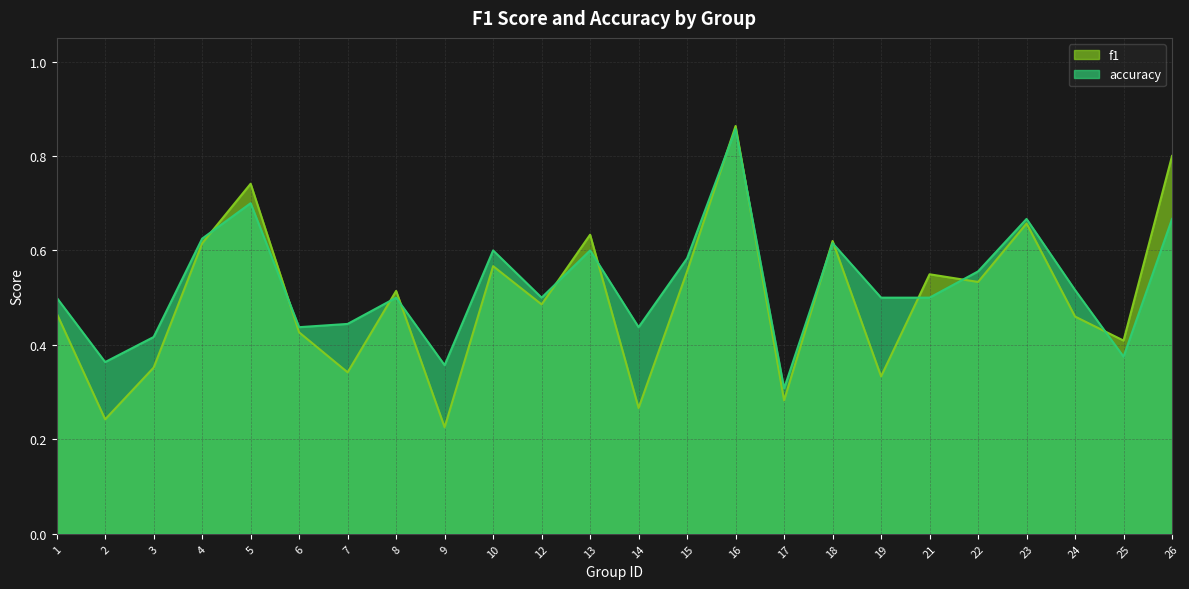

How many intersections are there between accuracy and f1?

13